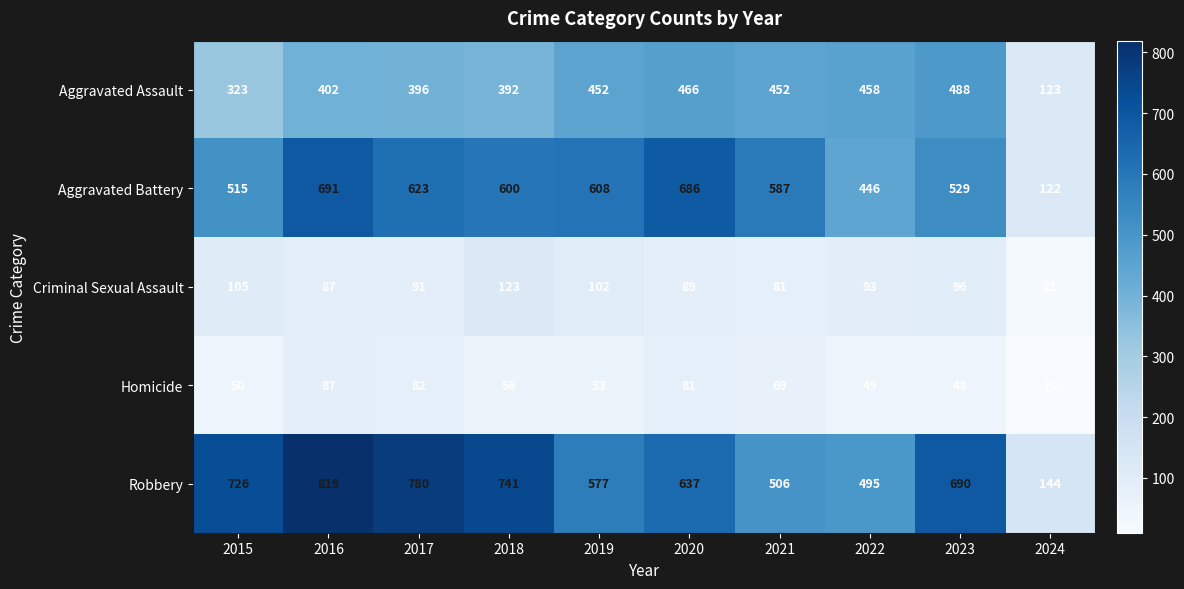

Is it true that Aggravated Assault equals 786 at 2023?

False